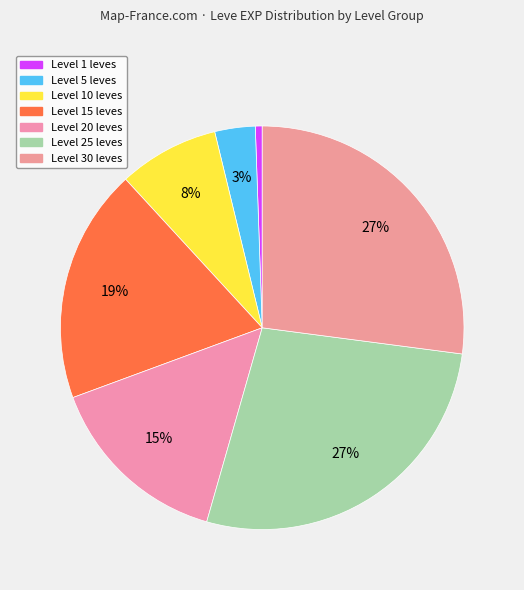

How many segments does this pie chart have?

7